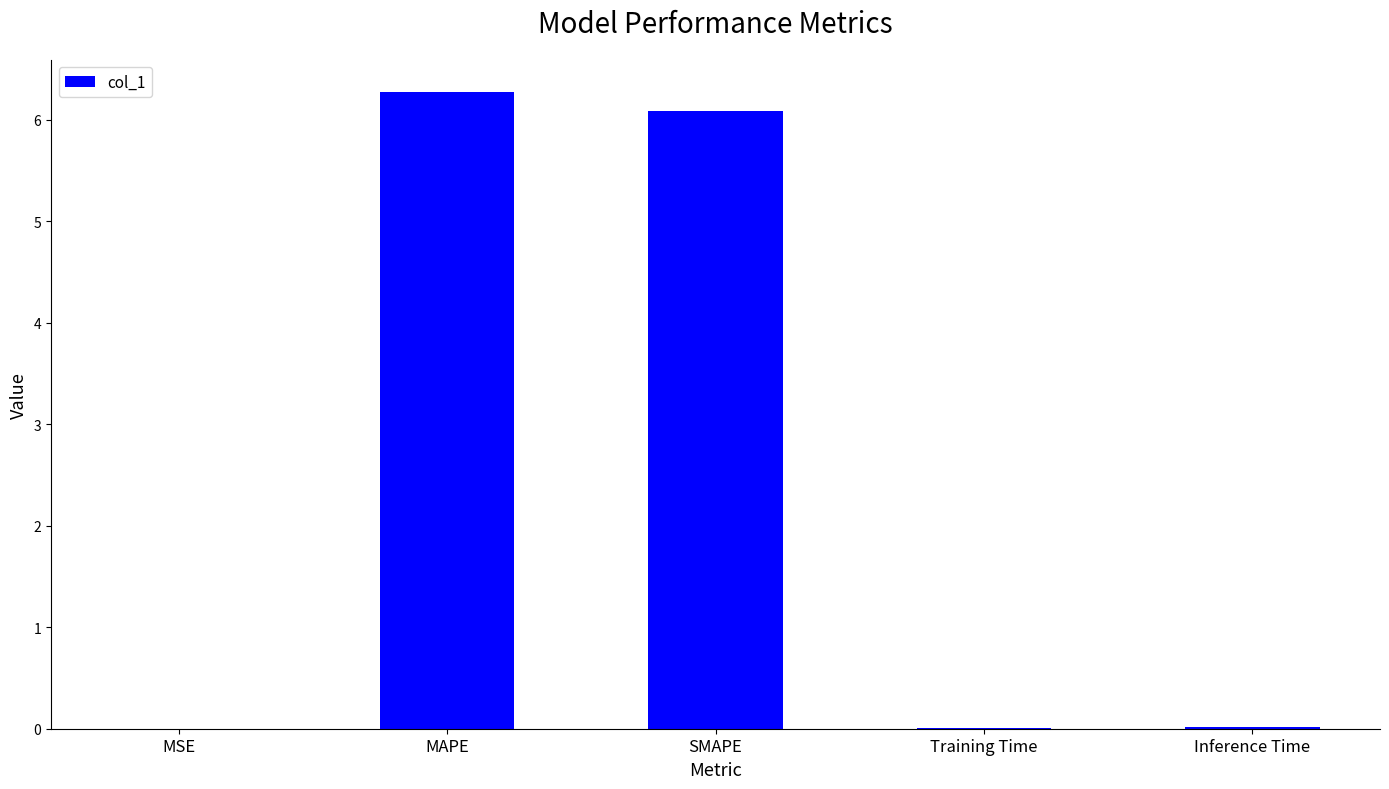

What is the maximum value shown in the chart?

6.3